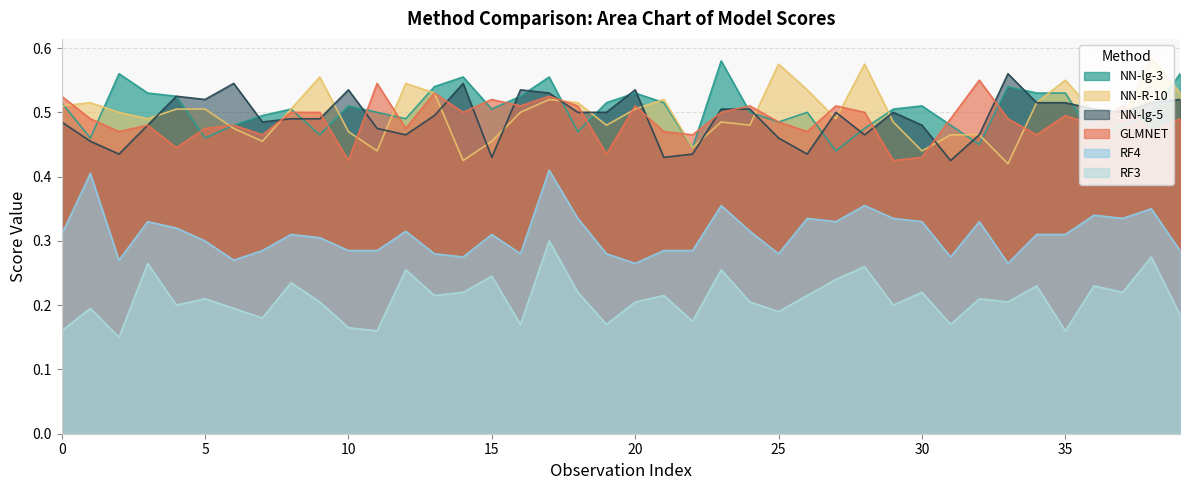

Is it true that NN-lg-3 equals 0.8 at 39?

False